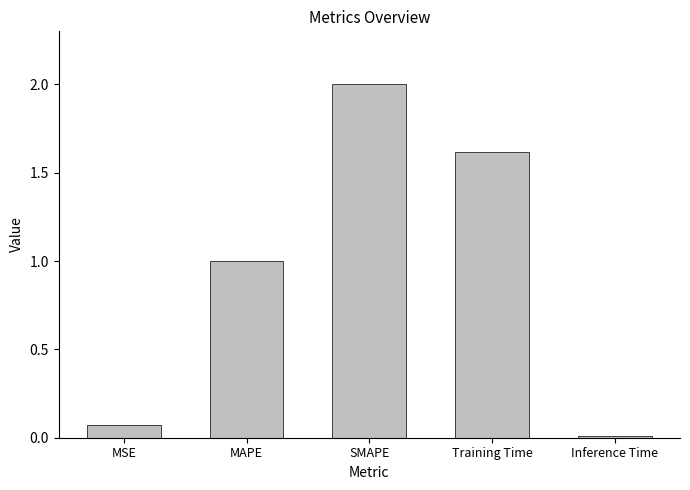

What is the change in value from MSE to Training Time?

+1.5